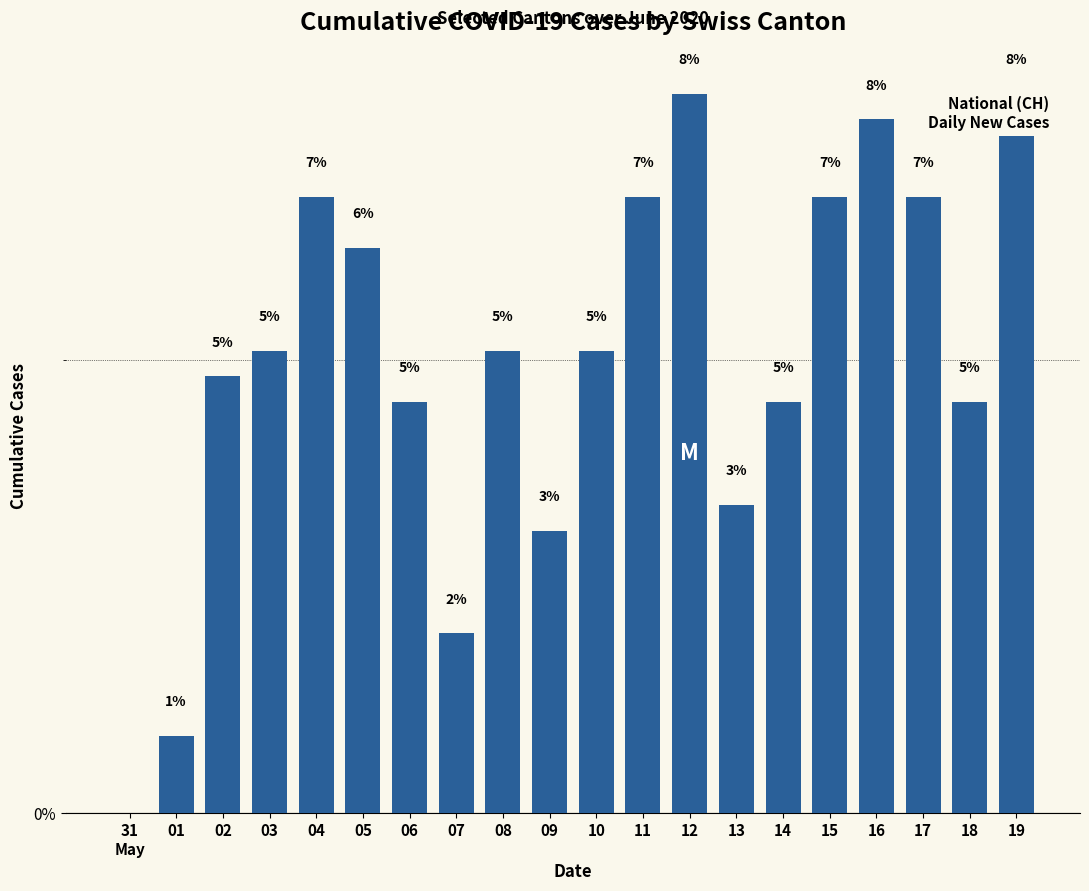

Reading left to right, transcribe all the data shown in this chart.

31
May=0.0	01=0.8	02=4.8	03=5.1	04=6.8	05=6.2	06=4.5	07=2.0	08=5.1	09=3.1	10=5.1	11=6.8	12=7.9	13=3.4	14=4.5	15=6.8	16=7.6	17=6.8	18=4.5	19=7.9